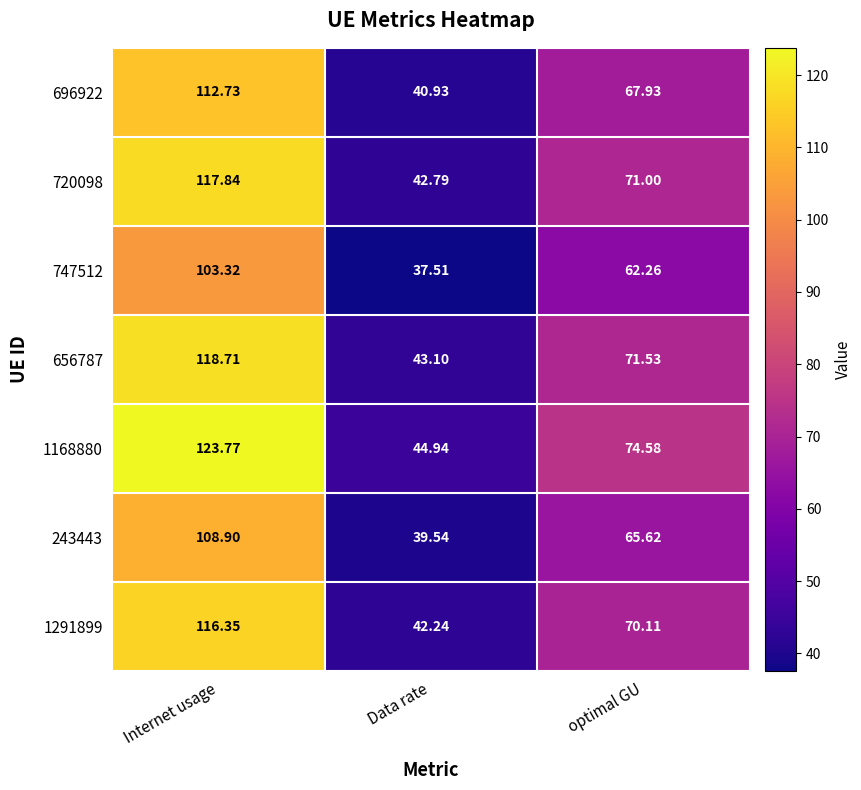

List the labels in order of 1168880 value, largest first.

Internet usage, optimal GU, Data rate